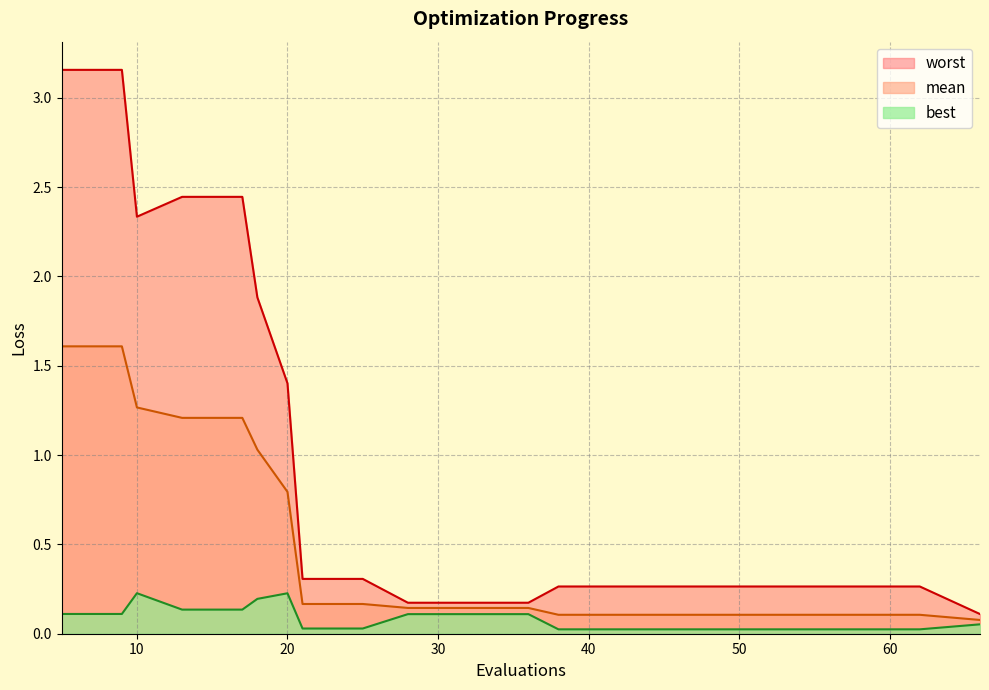

Does the chart display data point markers on the line(s)?

No